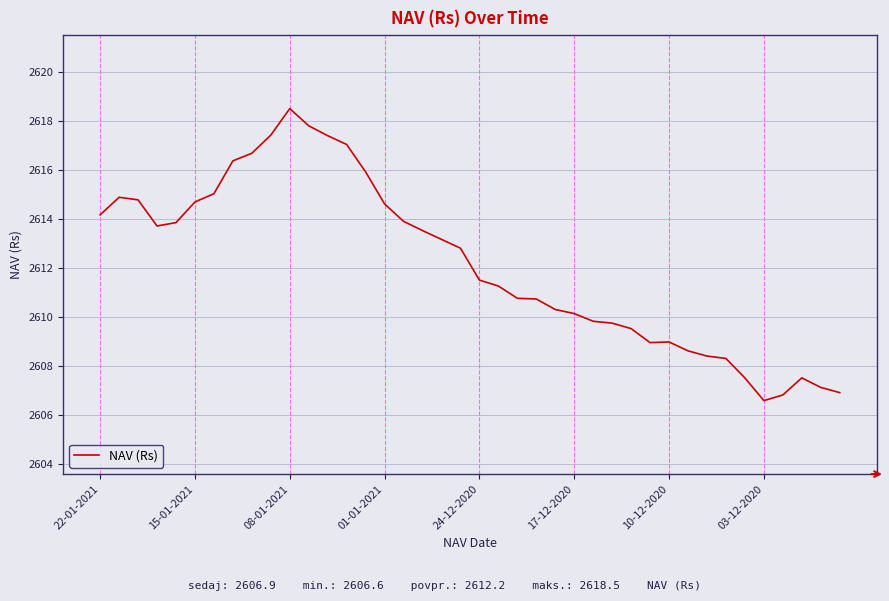

What is the smallest value displayed?

2606.6